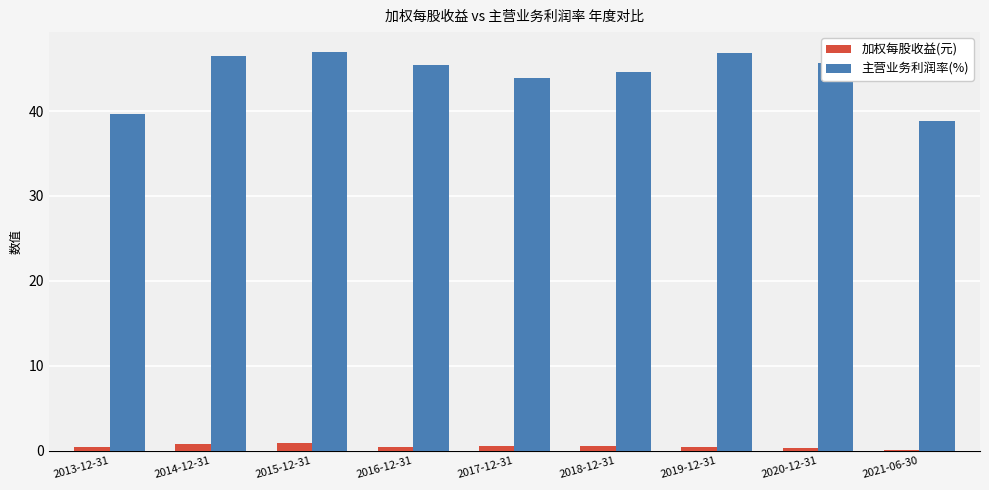

Does the chart contain stacked bars?

No